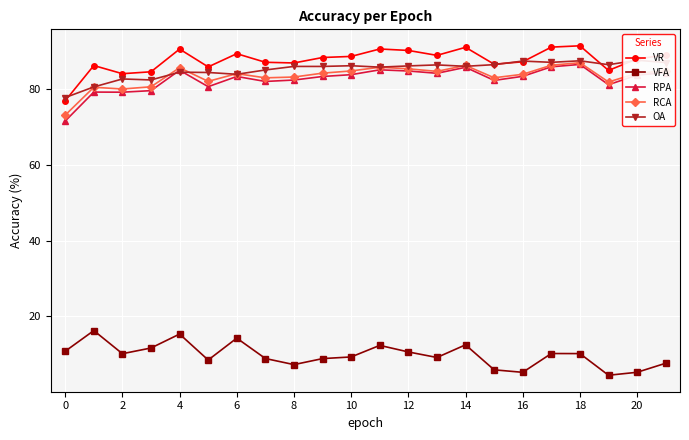

The VR series shows 88.7 at 10. True or false?

True